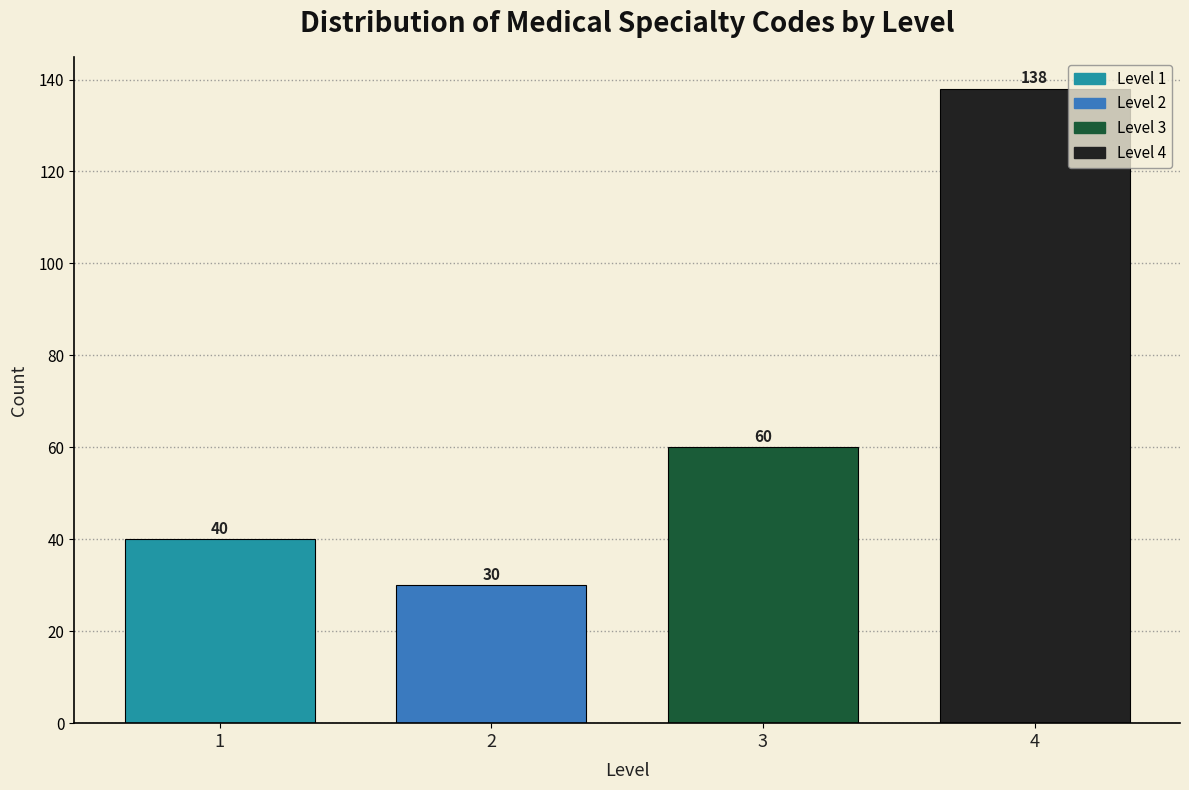

Reading left to right, extract all data points from this chart.

1=40	2=30	3=60	4=138